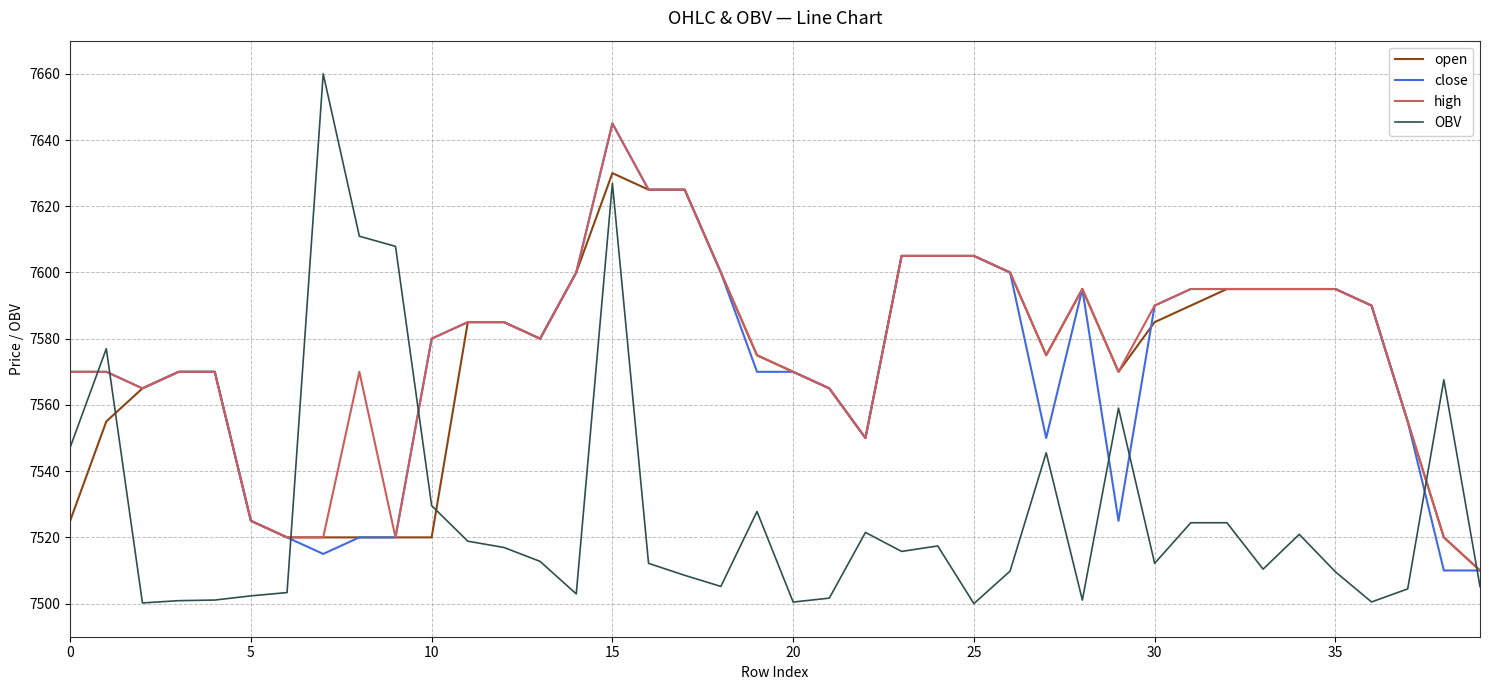

At how many categories does at least one series exceed 7597?

12